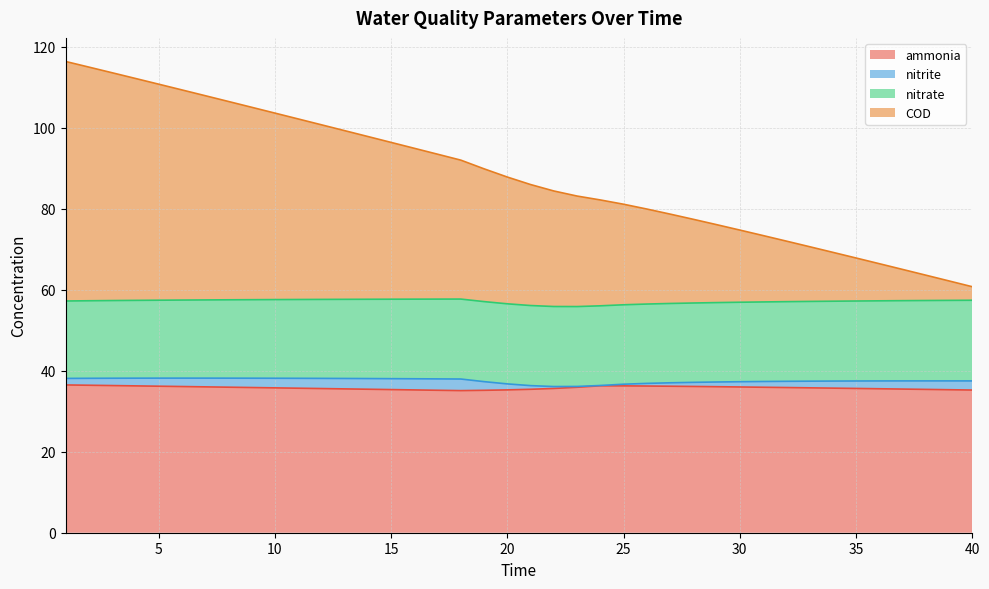

What is the maximum value for ammonia?

36.5